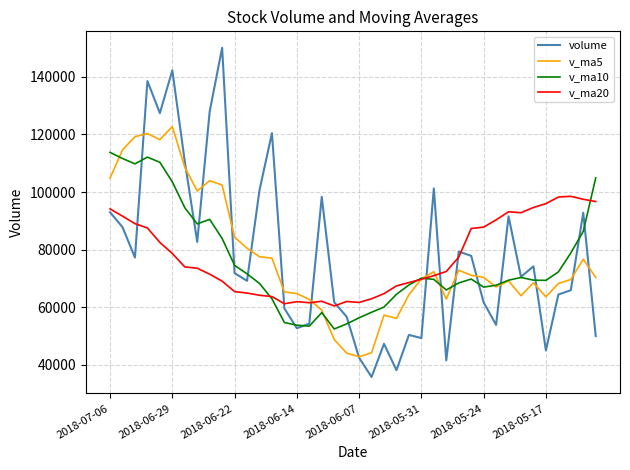

Which series has the largest range (max minus min)?

volume